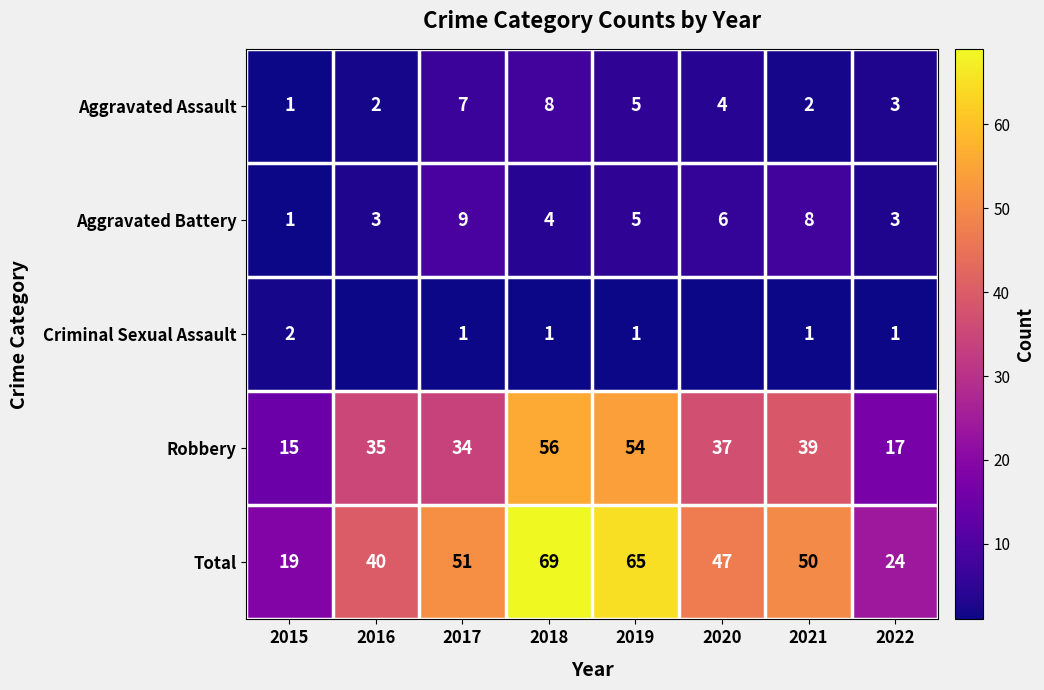

Is the value of Robbery at 2022 greater than the value of Criminal Sexual Assault at 2021?

Yes